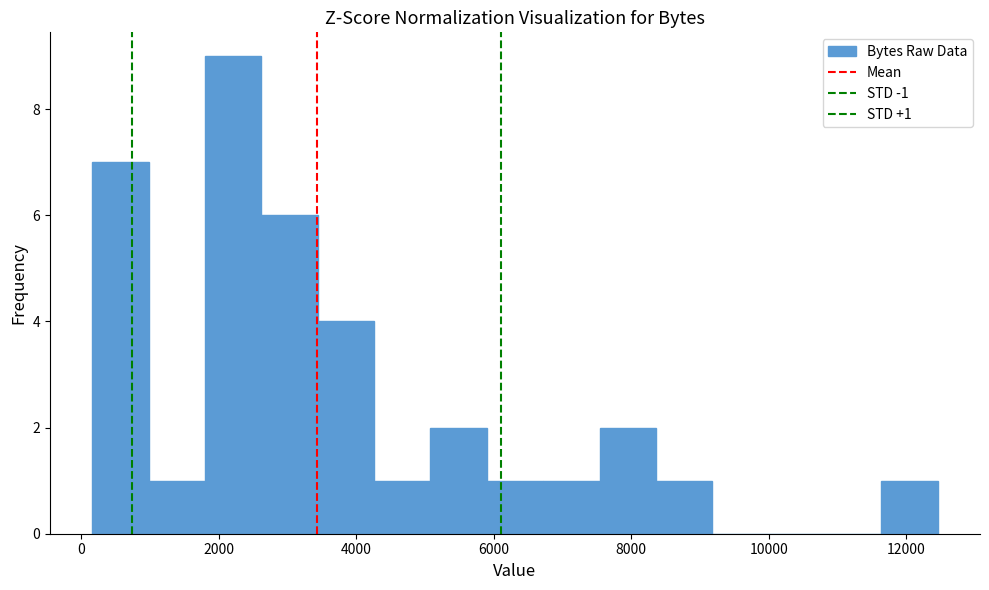

Over which range of the x-axis is the bar tallest?

1800 to 2600